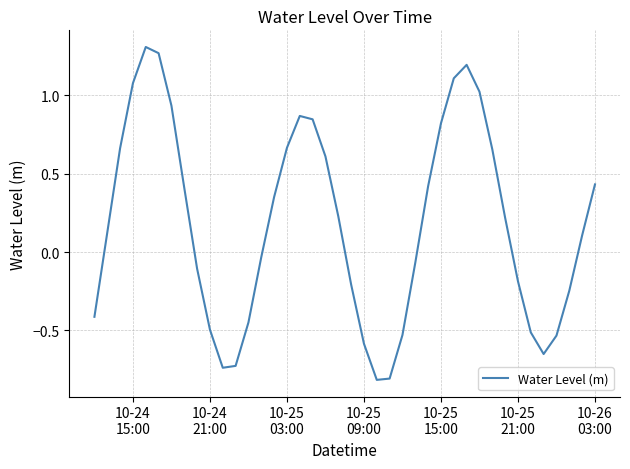

What is the minimum value shown in the chart?

-0.8